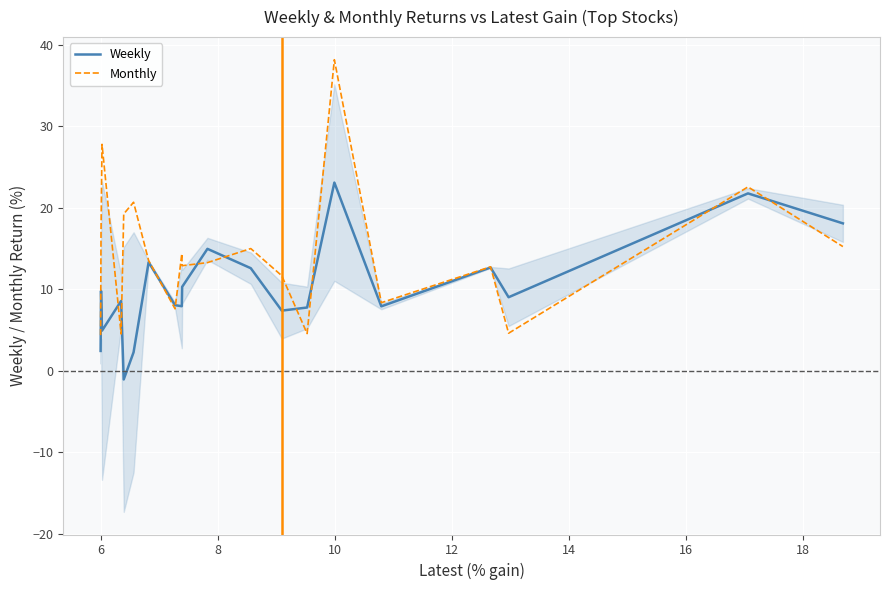

How many data points in Monthly are less than 13?

9